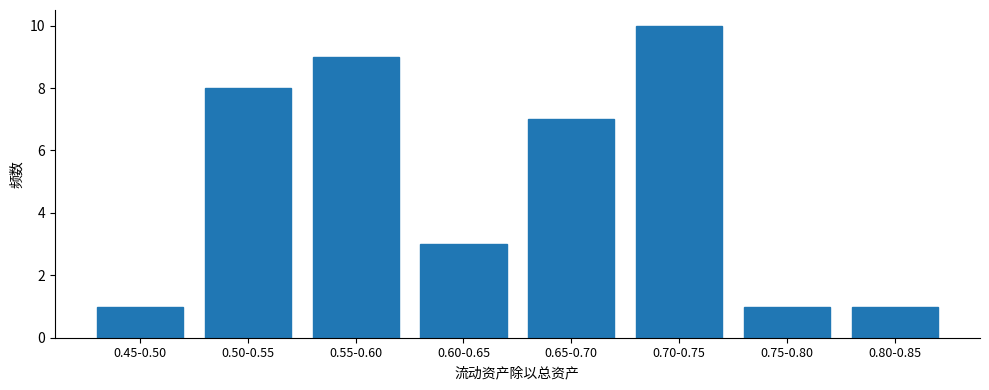

Reading left to right, transcribe all the data shown in this chart.

0.45-0.50=1	0.50-0.55=8	0.55-0.60=9	0.60-0.65=3	0.65-0.70=7	0.70-0.75=10	0.75-0.80=1	0.80-0.85=1